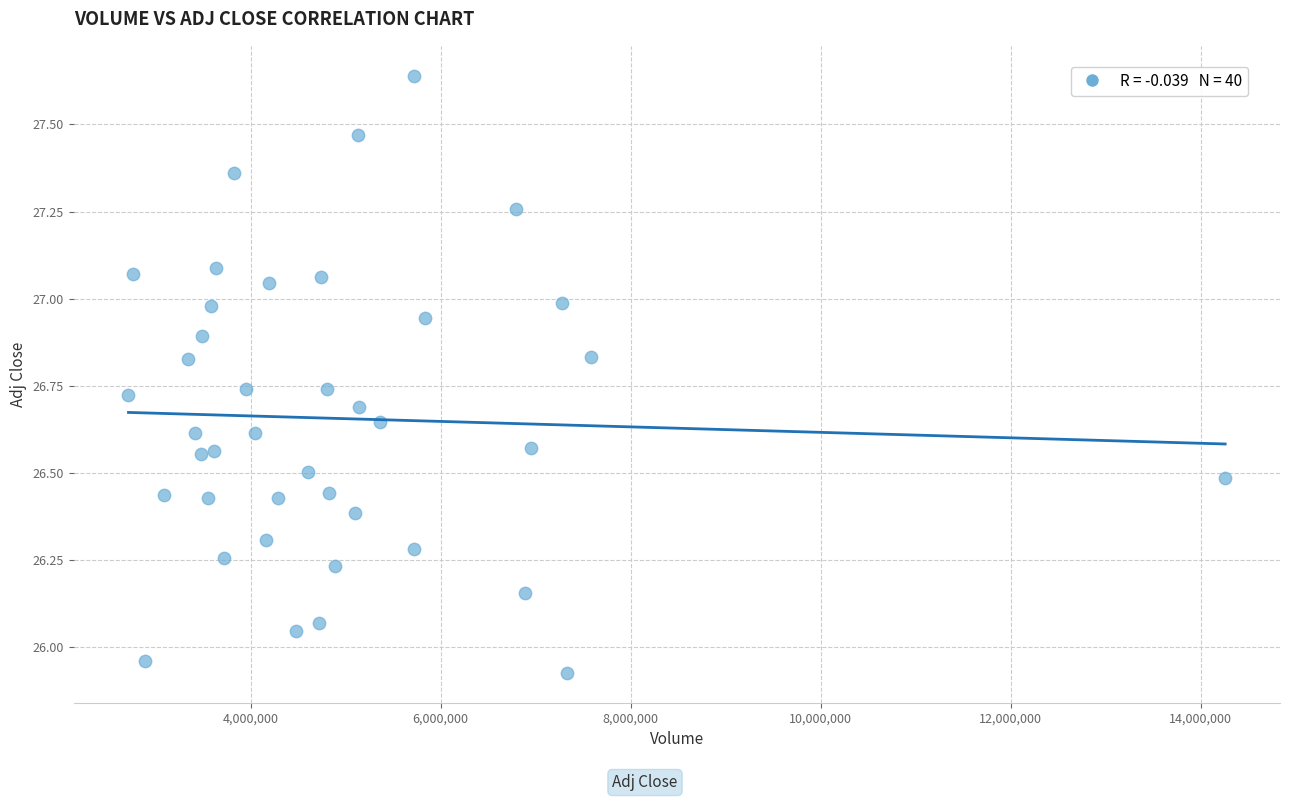

What is the range of Y values (max minus min)?

1.7